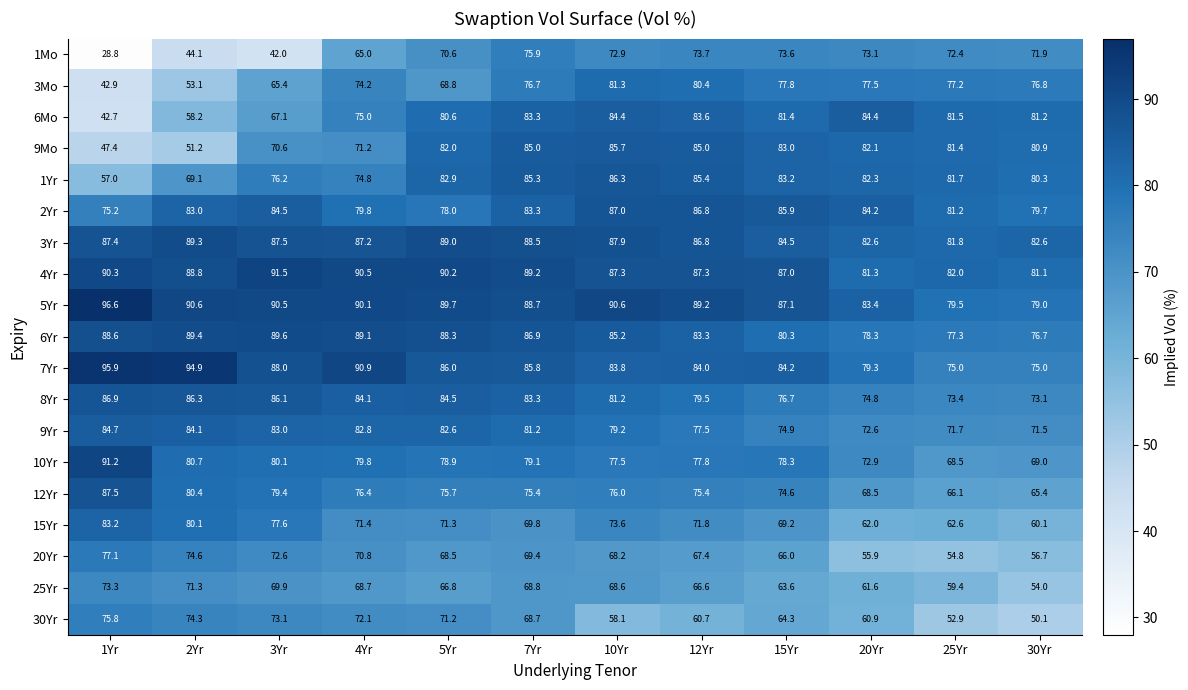

Rank the series by their maximum value, from highest to lowest.

5Yr, 7Yr, 4Yr, 10Yr, 6Yr, 3Yr, 12Yr, 2Yr, 8Yr, 1Yr, 9Mo, 9Yr, 6Mo, 15Yr, 3Mo, 20Yr, 1Mo, 30Yr, 25Yr